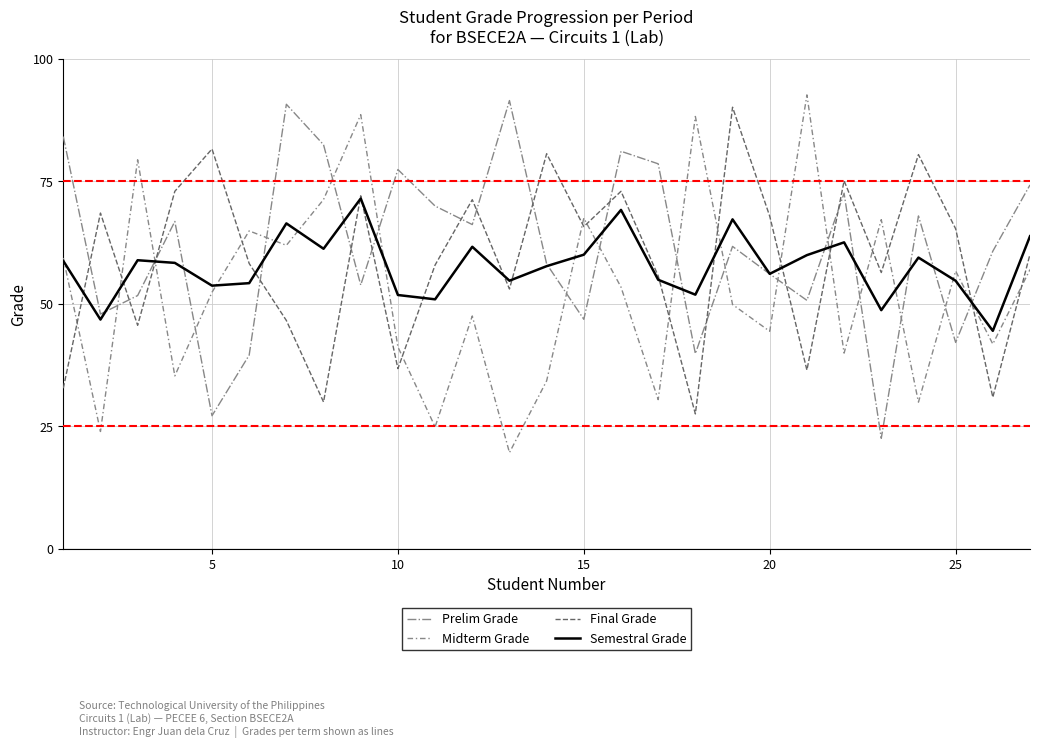

What is the smallest value displayed?

19.6